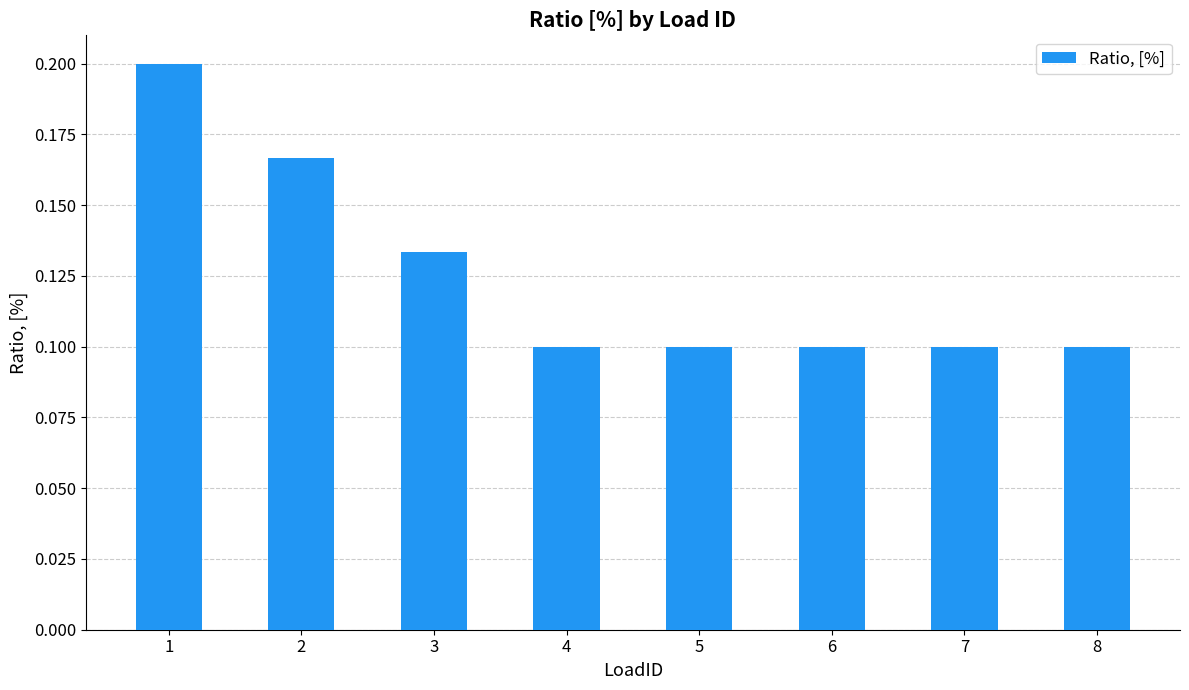

How many values are between 0 and 1?

8